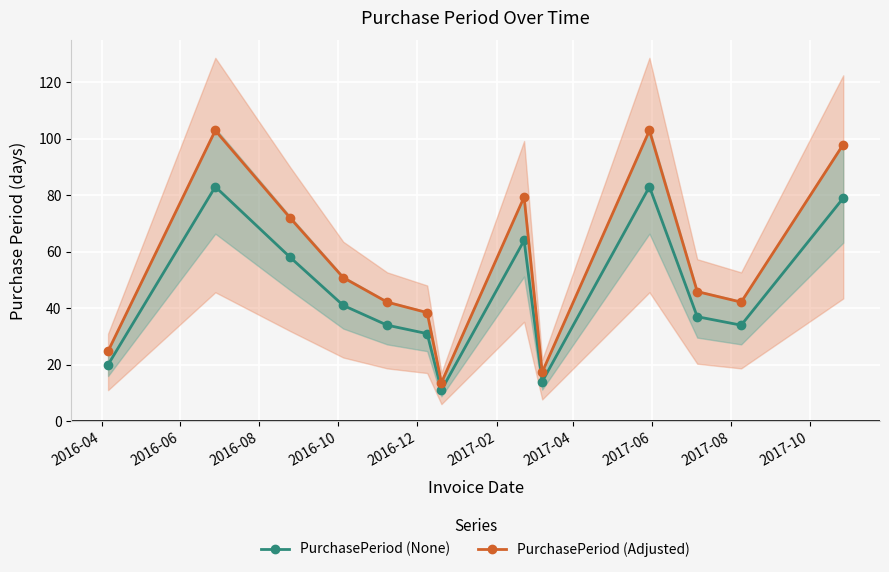

What is the value of the PurchasePeriod (None) point at the 2nd from the left?

83.0